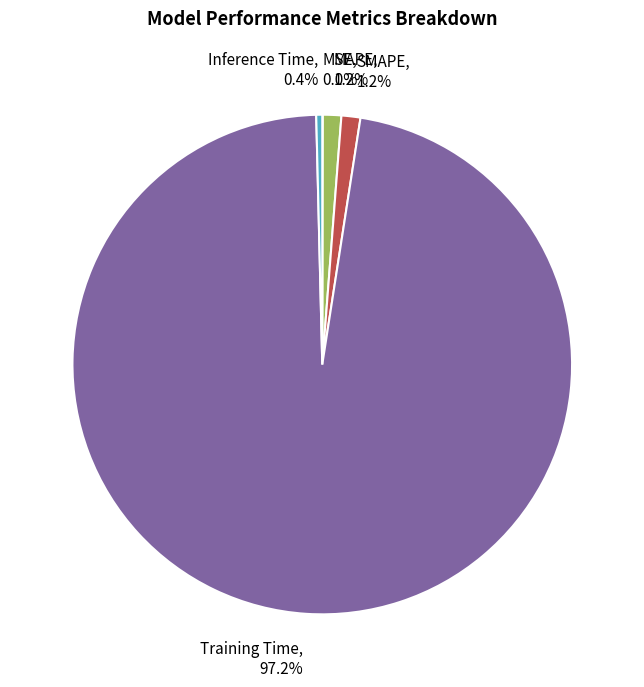

Is there a majority slice in this chart?

Yes